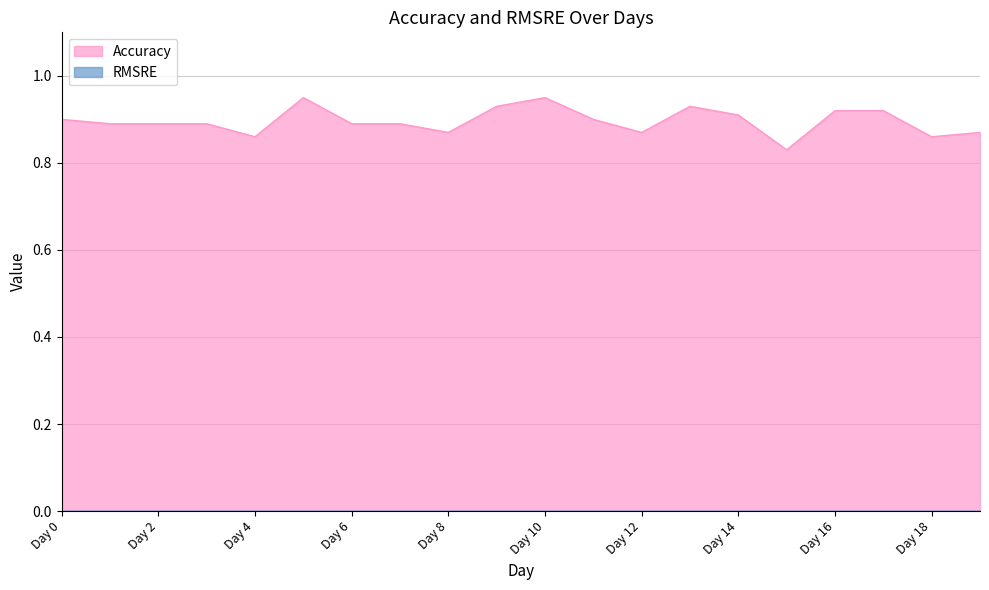

What is the value of the 2nd point from the left?

0.9